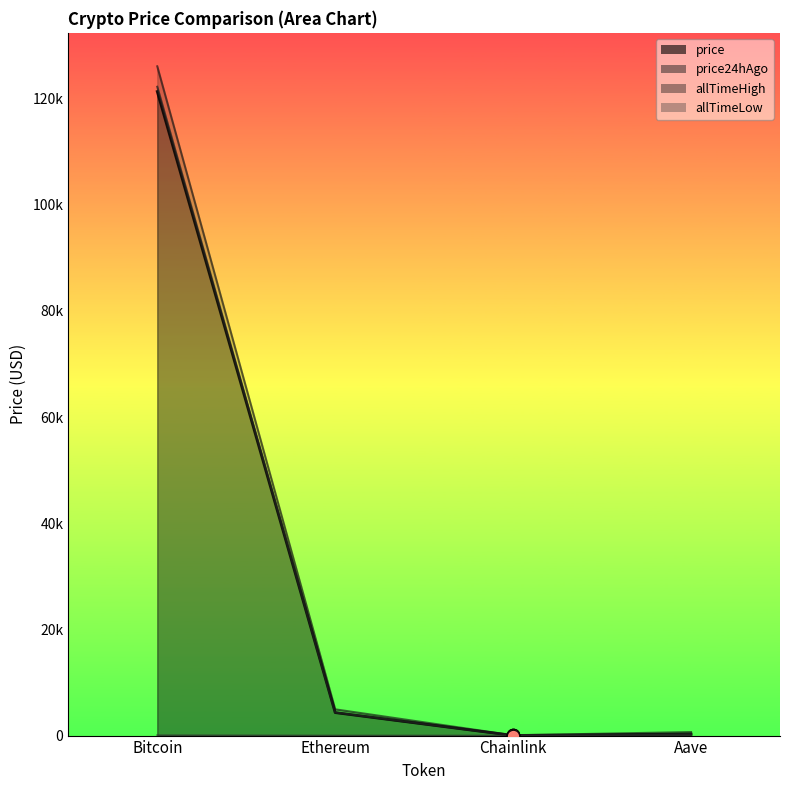

At how many categories does at least one series exceed 39483?

1